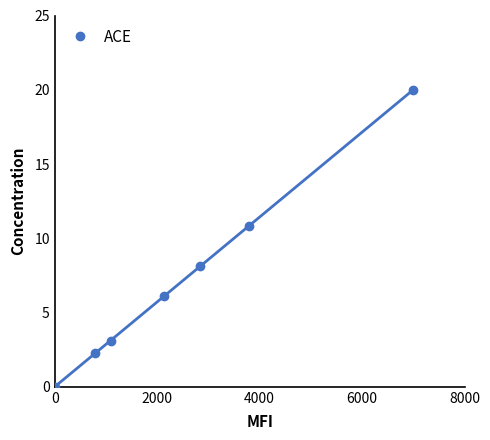

Reading right to left, transcribe all the data shown in this chart.

20.0	10.9	8.1	6.1	3.1	2.3	0.0